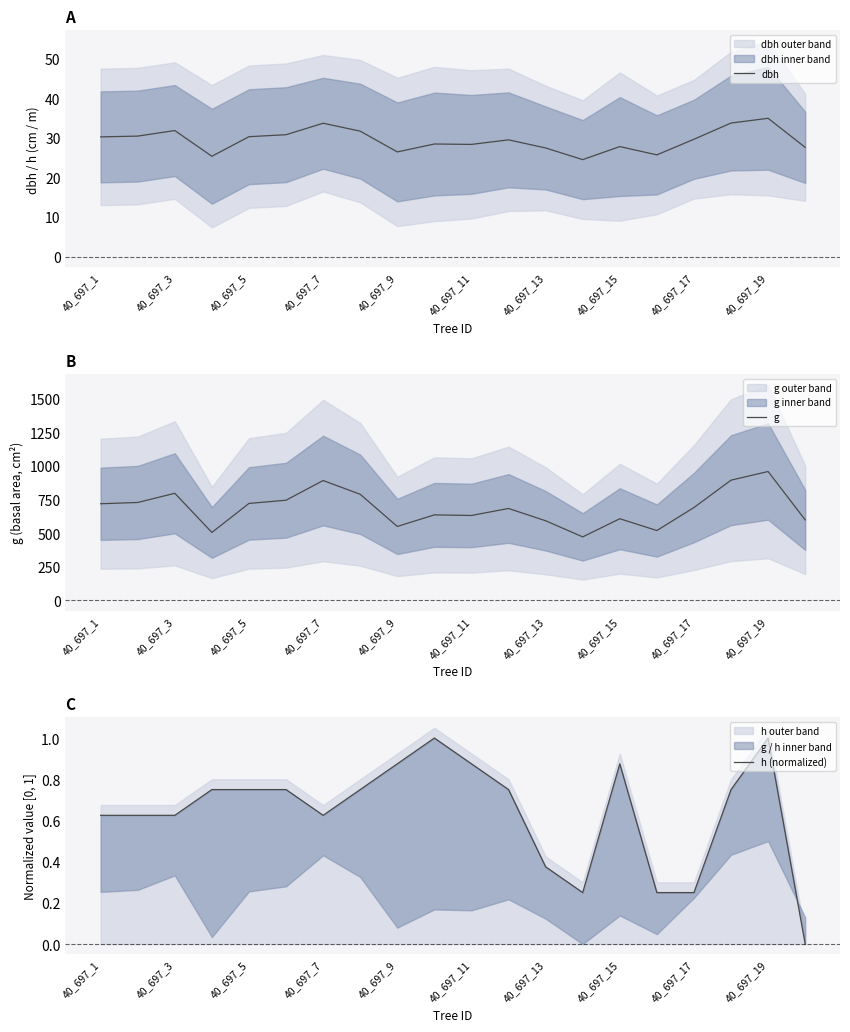

Is it true that dbh equals 41.0 at 40_697_5?

False